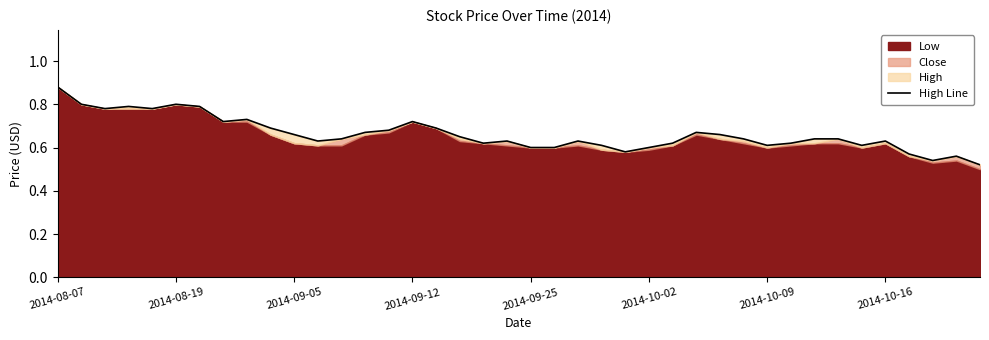

True or false: the data shows 0.8 at 2014-10-16.

False